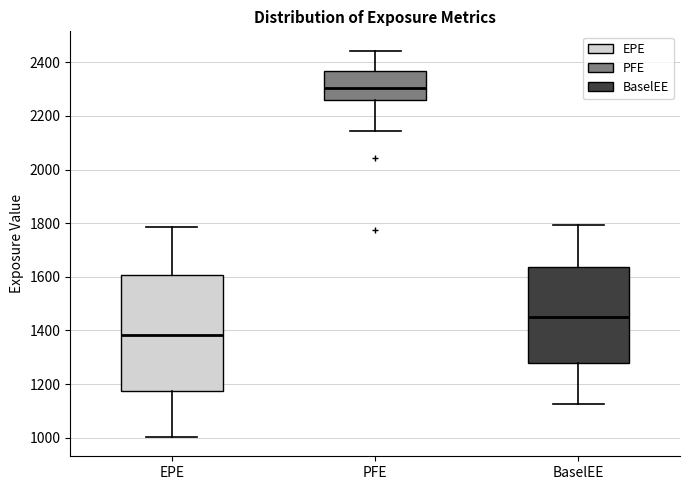

Reading left to right, read every box against the y-axis: the position of its median line, the range the box covers, and the ends of its whiskers. The values are not printed on the chart, so give them approximately, as read against the axis.

EPE: median 1380, box 1180 to 1600, whiskers 1000 to 1780
PFE: median 2300, box 2260 to 2360, whiskers 2140 to 2440
BaselEE: median 1460, box 1280 to 1640, whiskers 1120 to 1800